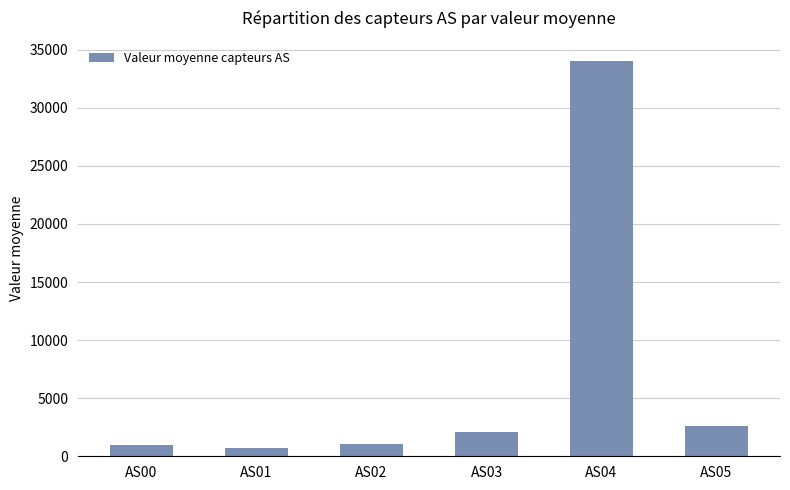

What is the change in value from AS02 to AS05?

+1571.6